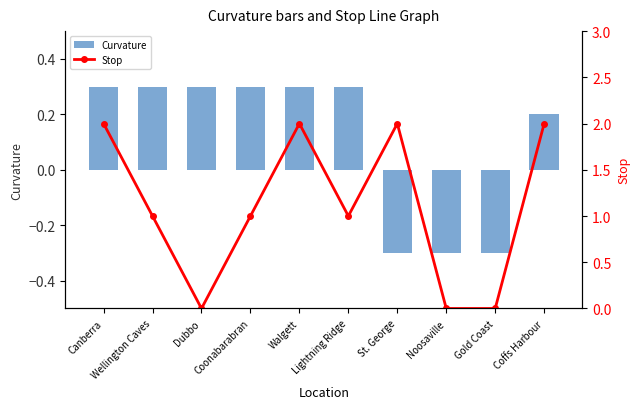

Reading left to right, list all the values displayed in this chart.

Curvature: 0.3	0.3	0.3	0.3	0.3	0.3	-0.3	-0.3	-0.3	0.2
Stop: 2.0	1.0	0.0	1.0	2.0	1.0	2.0	0.0	0.0	2.0